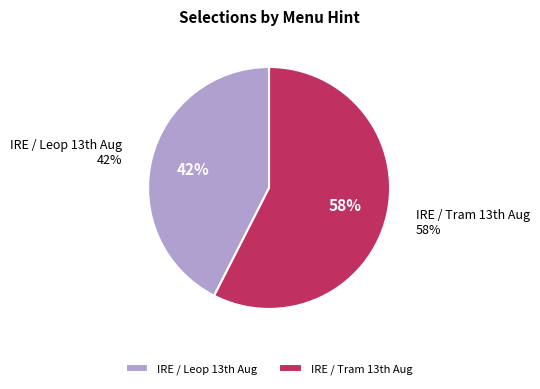

Count the number of slices in the pie.

2